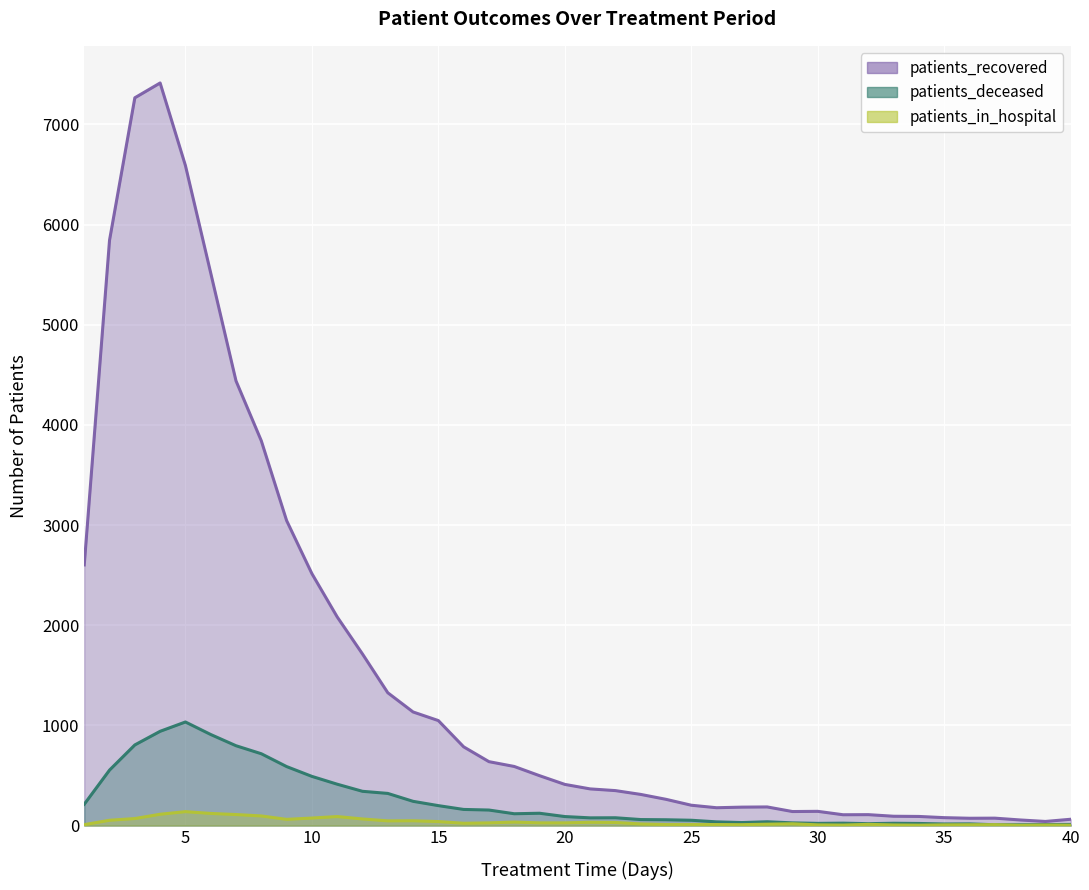

How many lines are shown in the chart?

3